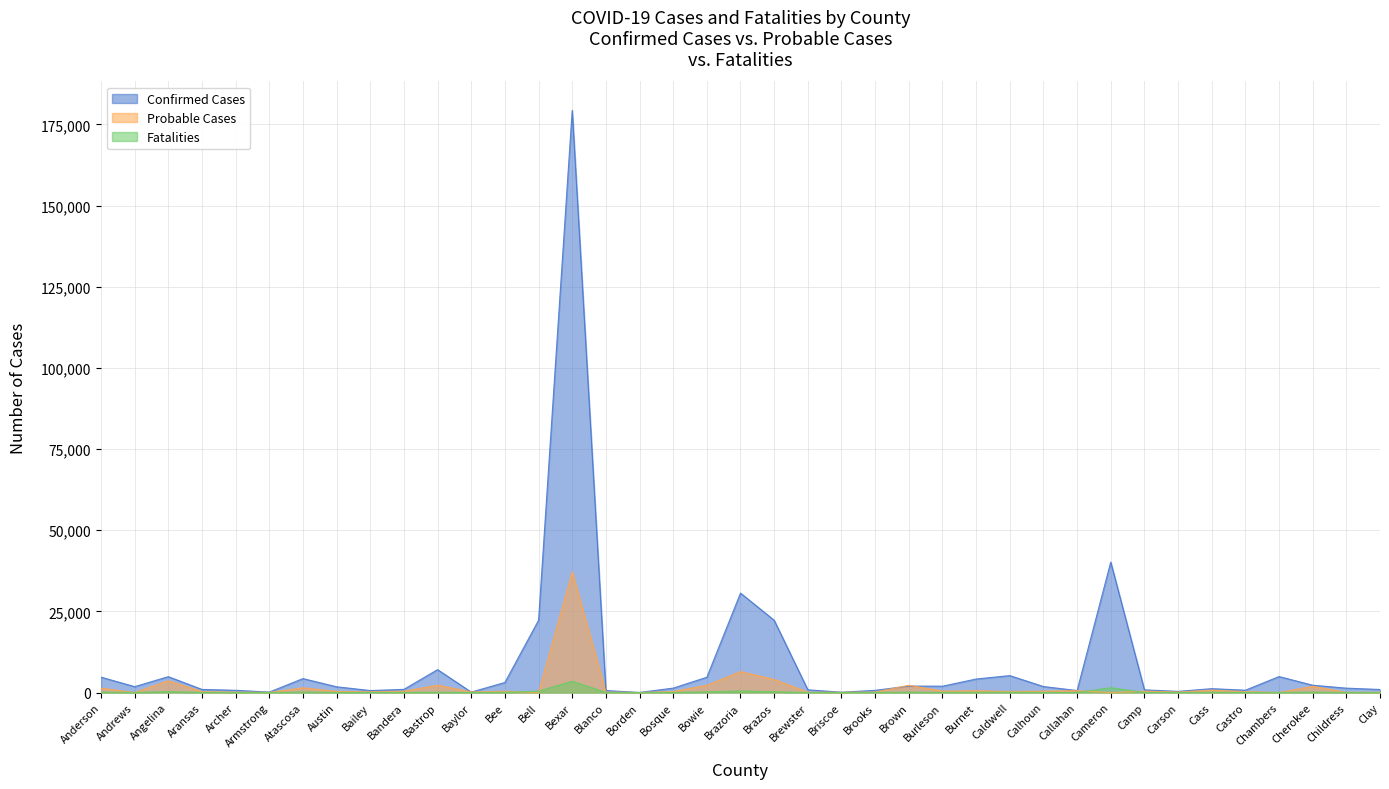

What is the minimum value for Confirmed Cases?

22